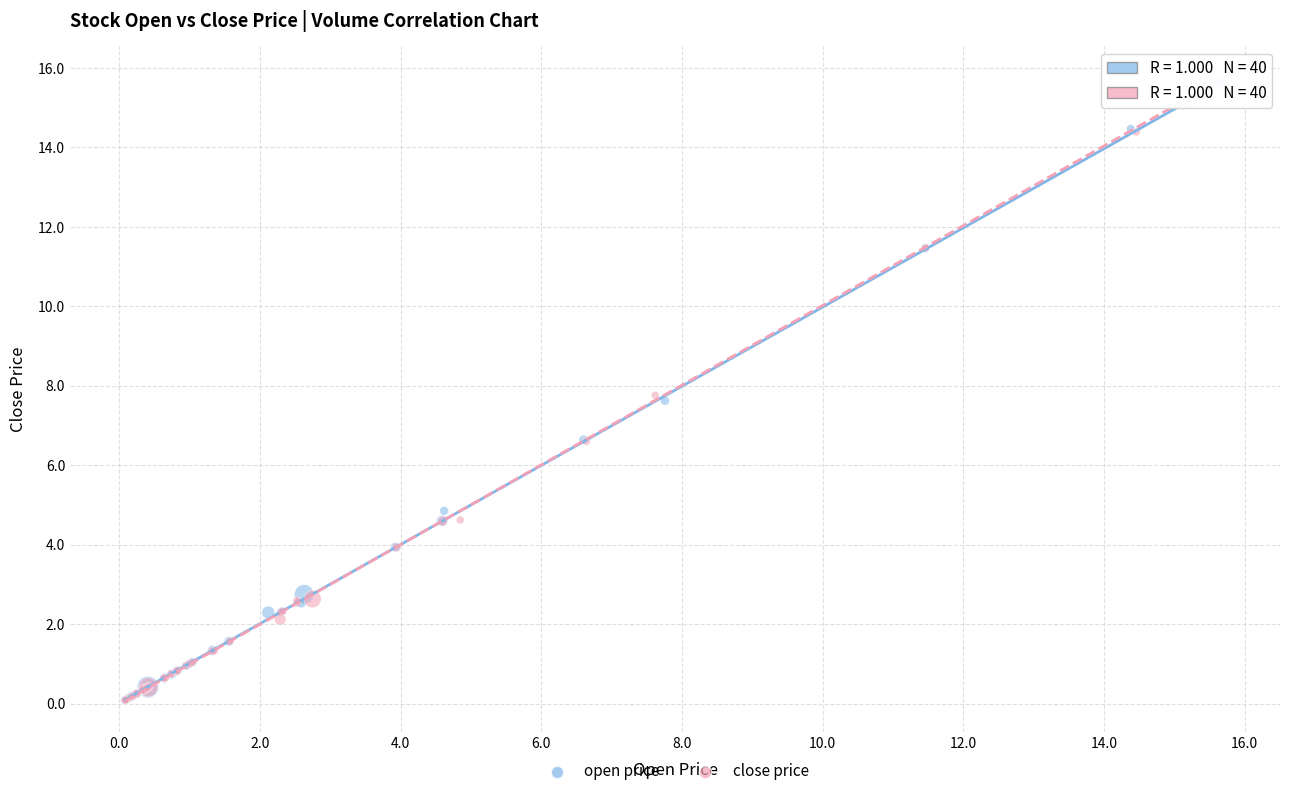

Which series reaches the maximum Y coordinate?

close price